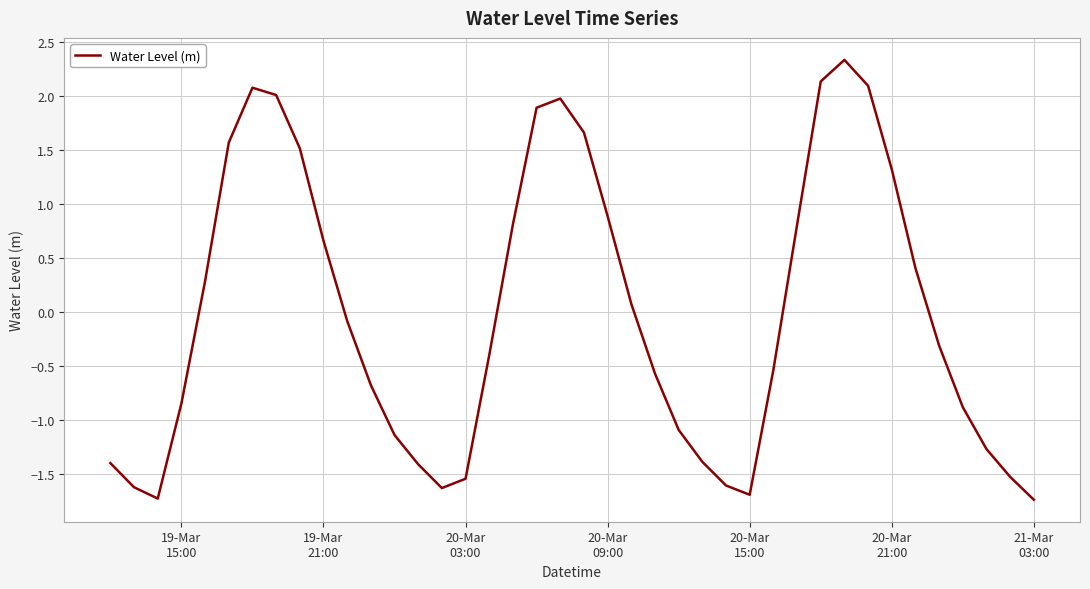

Count the number of categories in the chart.

40